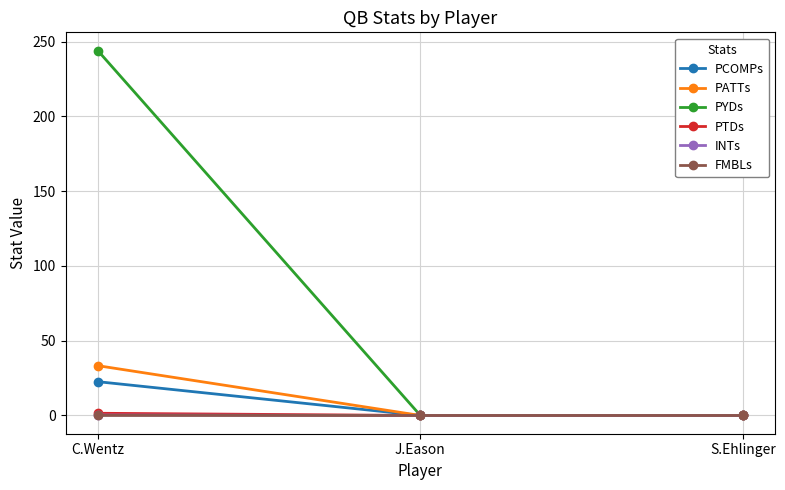

What is the difference between the maximum and minimum values in the PYDs series?

244.0